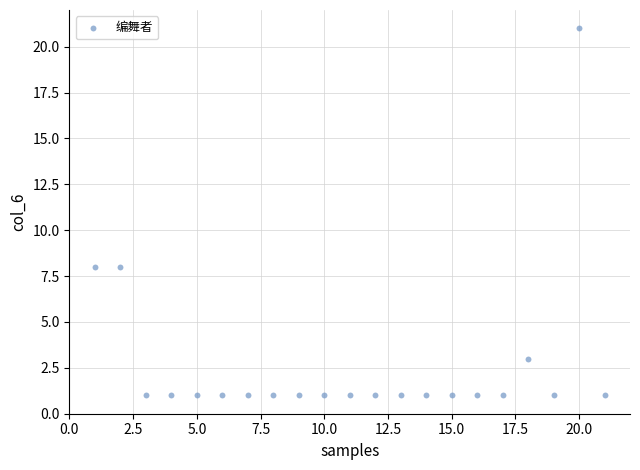

What is the range of X values (max minus min)?

20